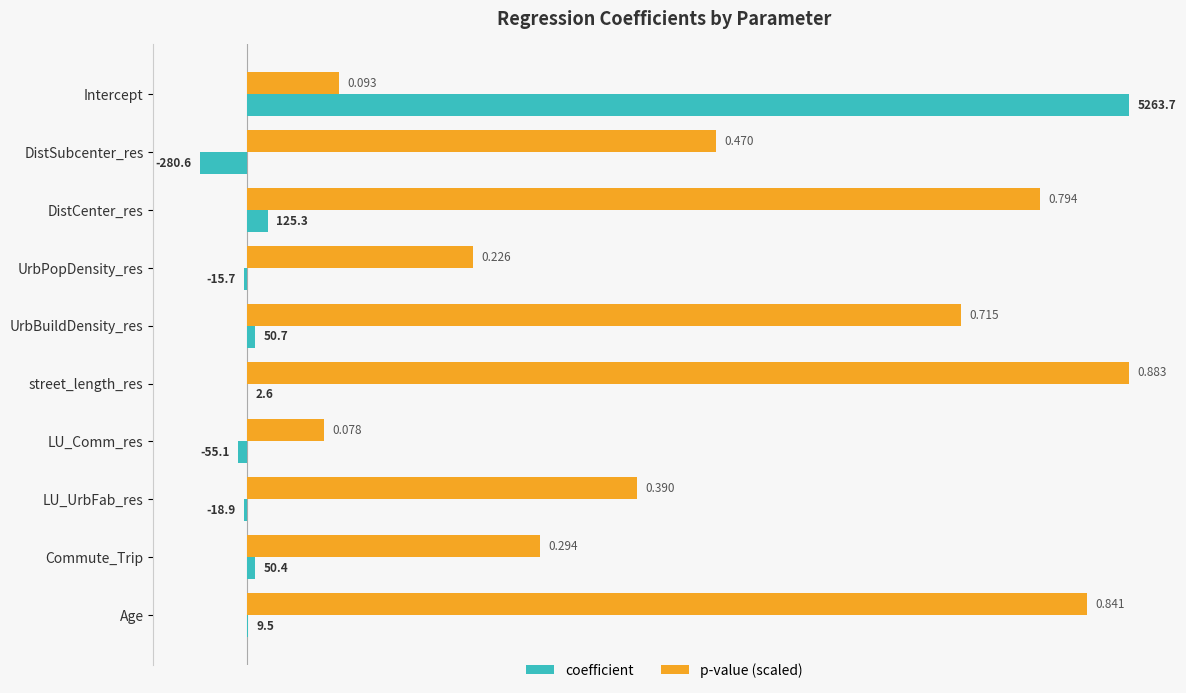

At which category is the sum across all series the highest?

Intercept